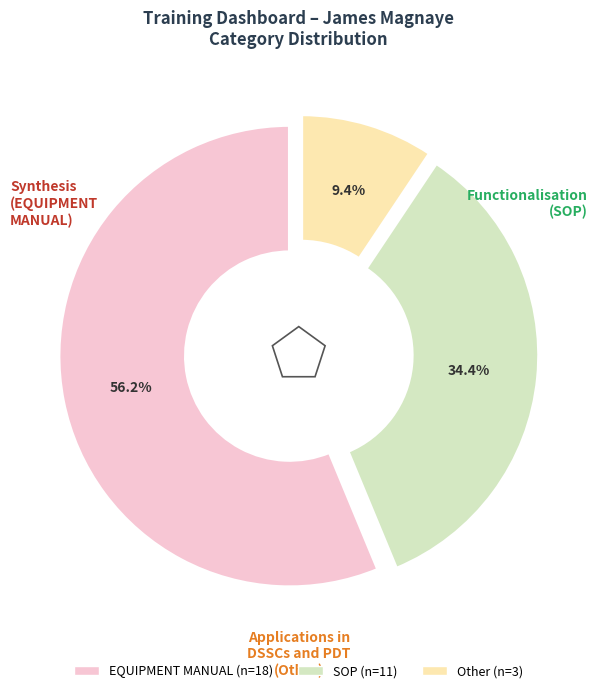

Count the number of slices in the pie.

3